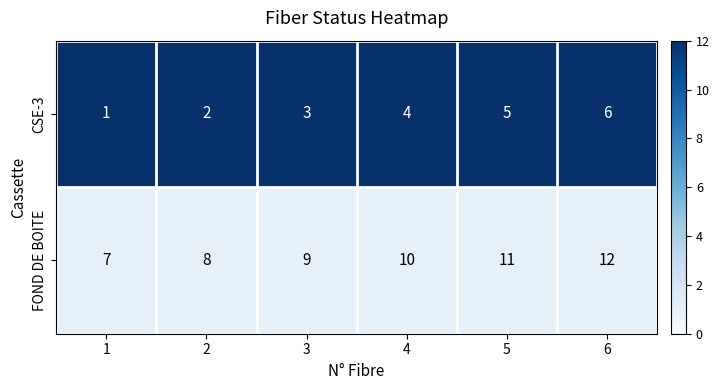

The CSE-3 series shows 1 at 4. True or false?

False